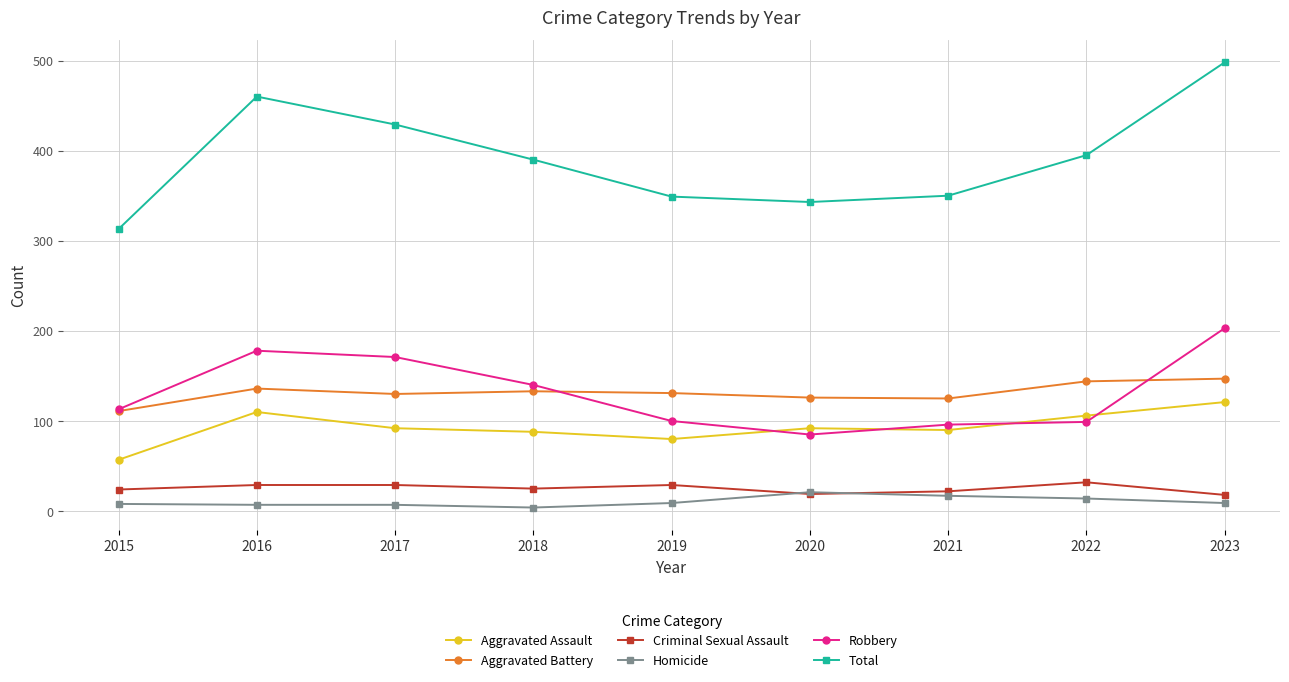

Is the value of Criminal Sexual Assault at 2016 greater than the value of Total at 2022?

No